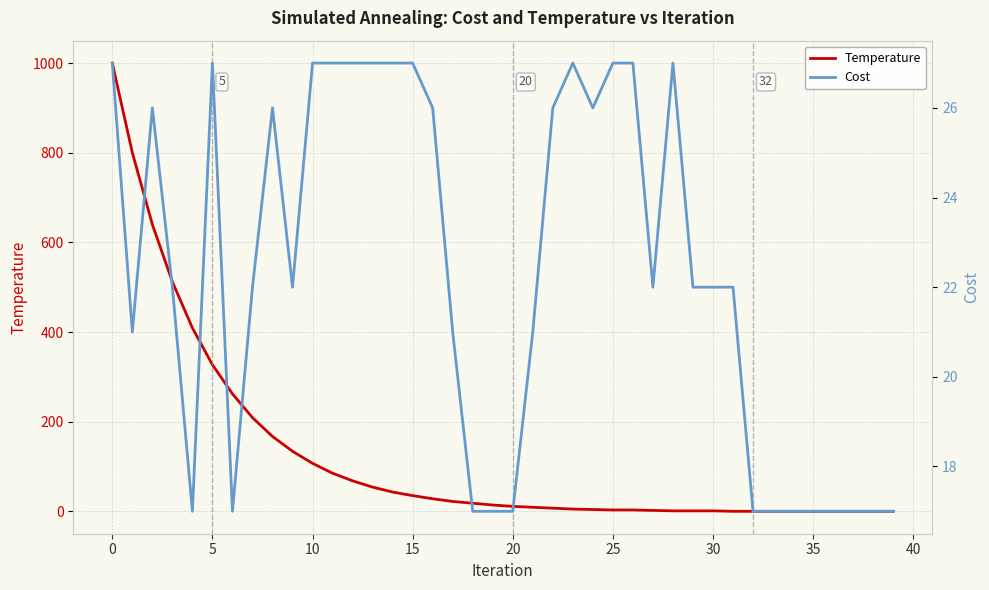

The value of Temperature at 15 is 35. True or false?

True